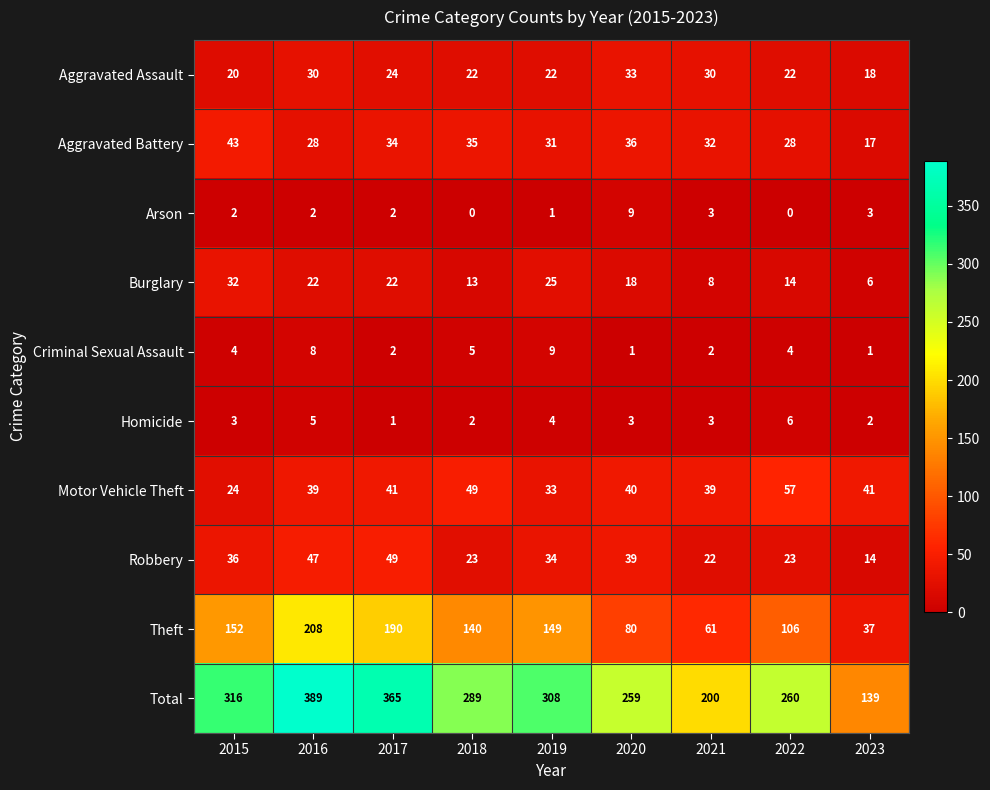

The value of Robbery at 2020 is 13. True or false?

False